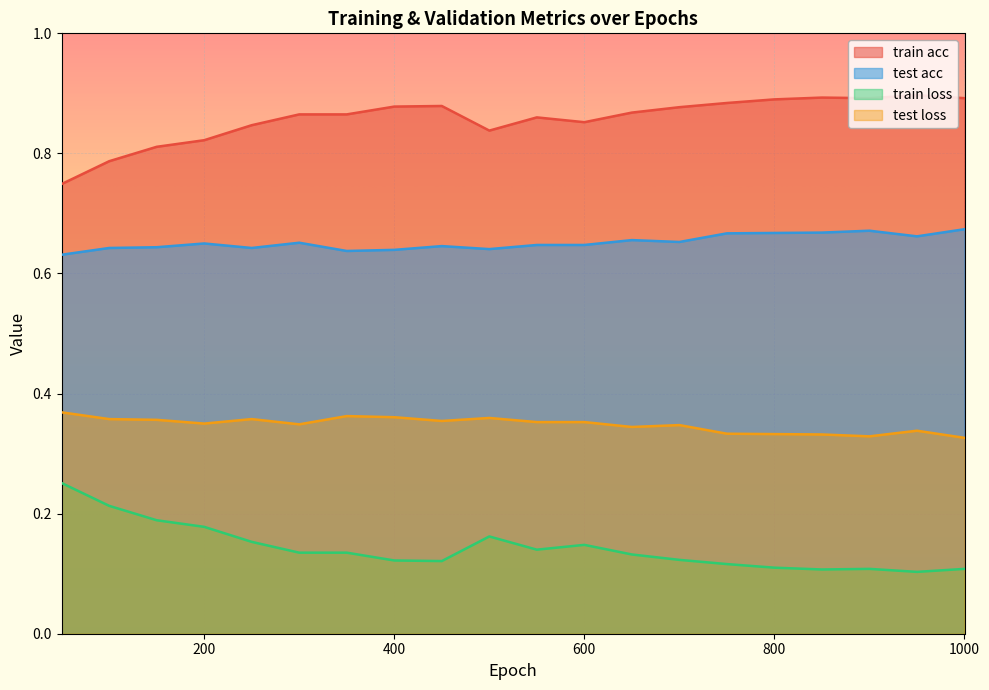

What is the sum of the train acc values at 150 and 200?

1.6